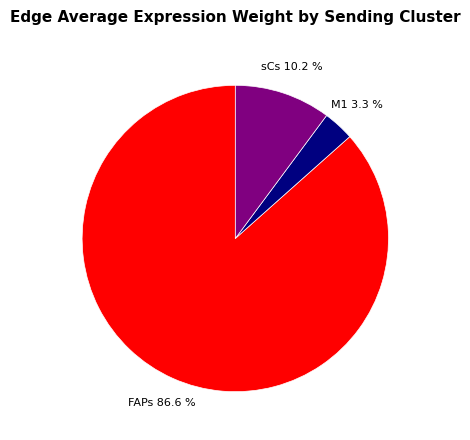

Is there any slice that represents more than half of the pie?

Yes